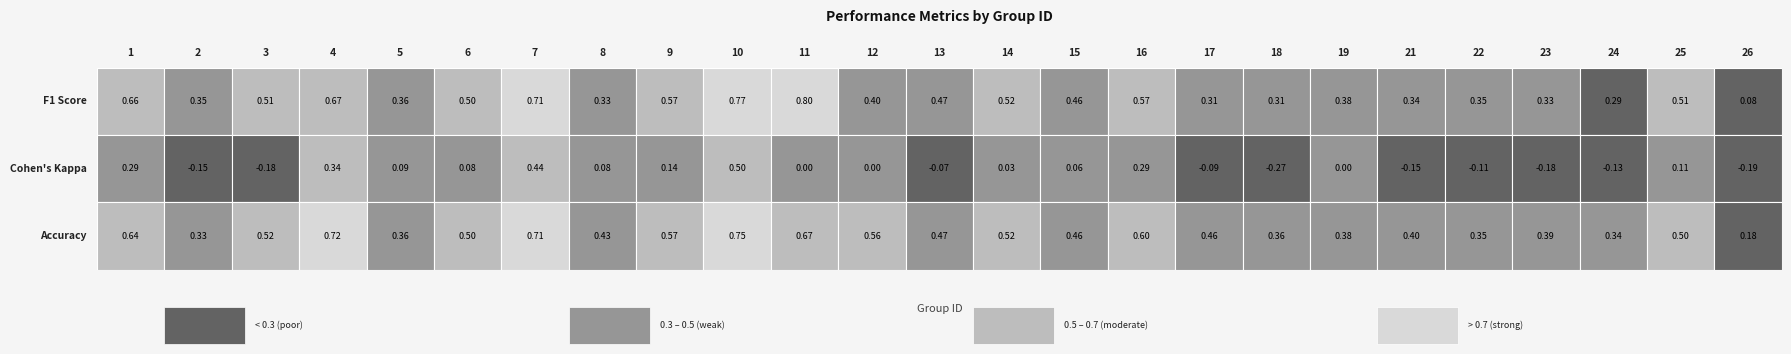

What is the spread (max minus min) of values at 3?

0.7